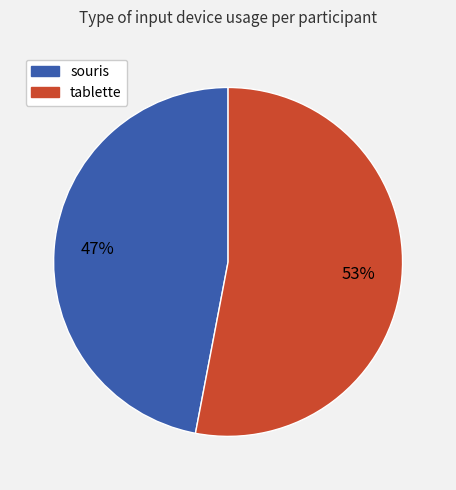

To the nearest percent, what is the difference between the souris and tablette slice percentages?

6%